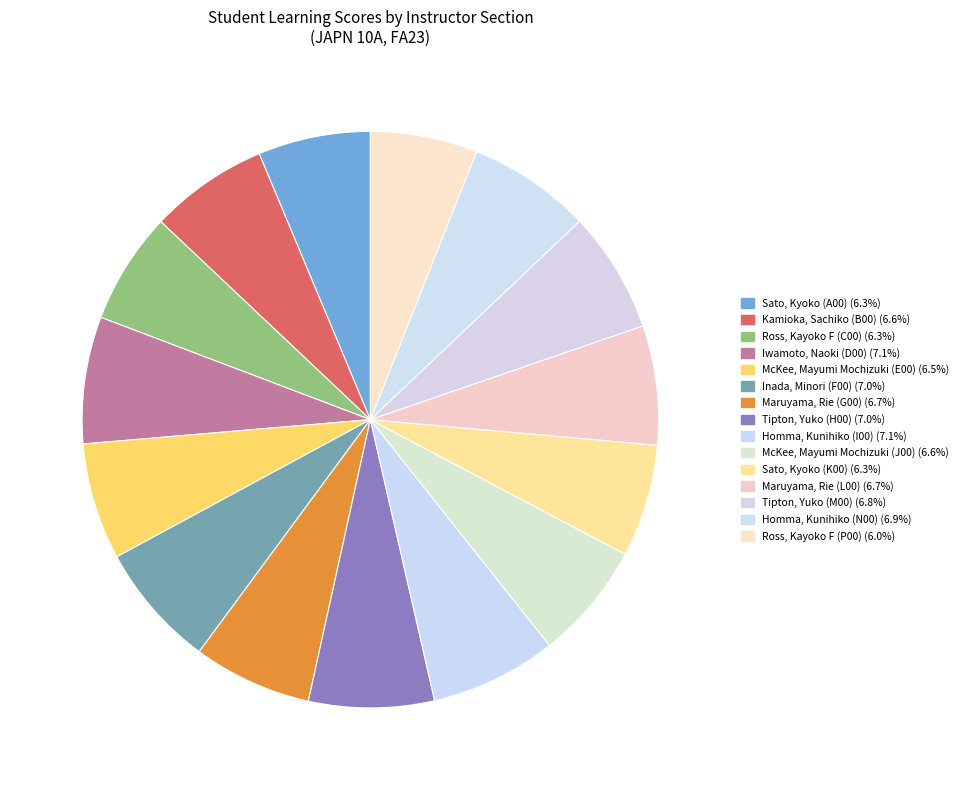

Rank the categories by value from highest to lowest.

Iwamoto, Naoki (D00), Homma, Kunihiko (I00), Tipton, Yuko (H00), Inada, Minori (F00), Homma, Kunihiko (N00), Tipton, Yuko (M00), Maruyama, Rie (L00), Maruyama, Rie (G00), Kamioka, Sachiko (B00), McKee, Mayumi Mochizuki (J00), McKee, Mayumi Mochizuki (E00), Sato, Kyoko (K00), Sato, Kyoko (A00), Ross, Kayoko F (C00), Ross, Kayoko F (P00)